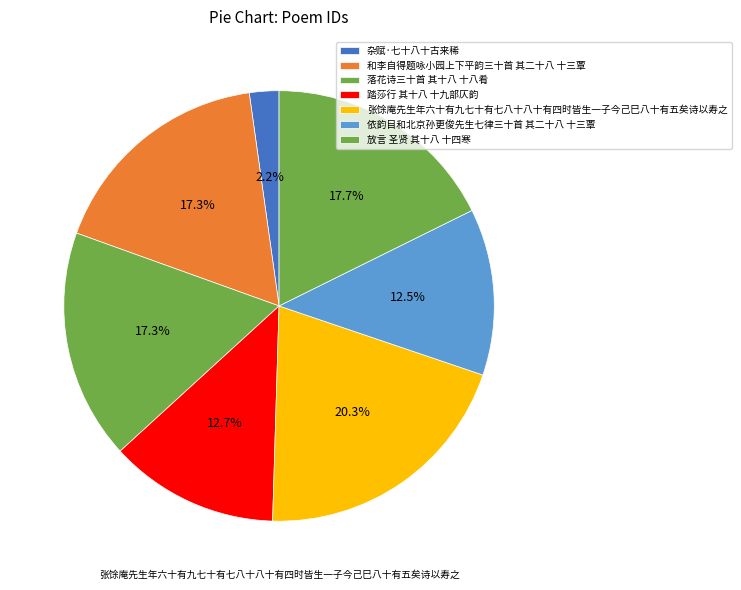

What percentage is the 依韵目和北京孙更俊先生七律三十首 其二十八 十三覃 slice, to the nearest percent?

13%